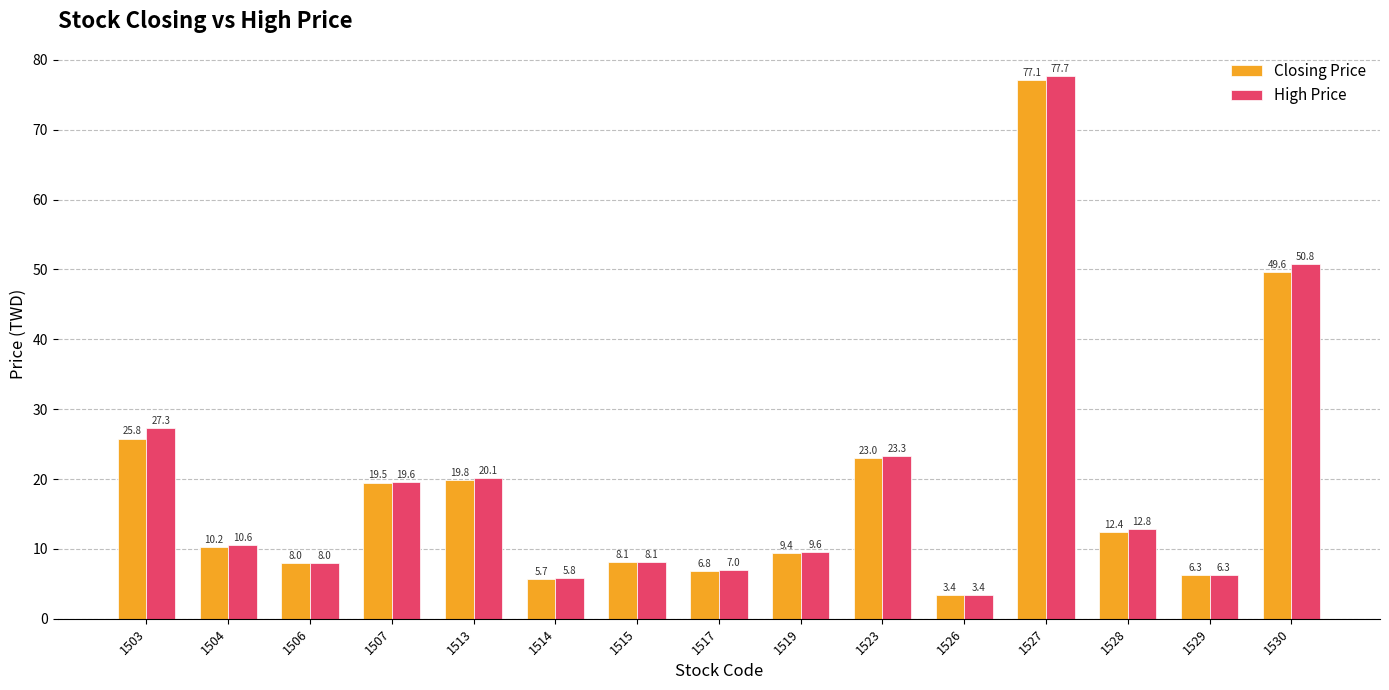

What is the difference between the High Price values at 1527 and 1523?

54.4